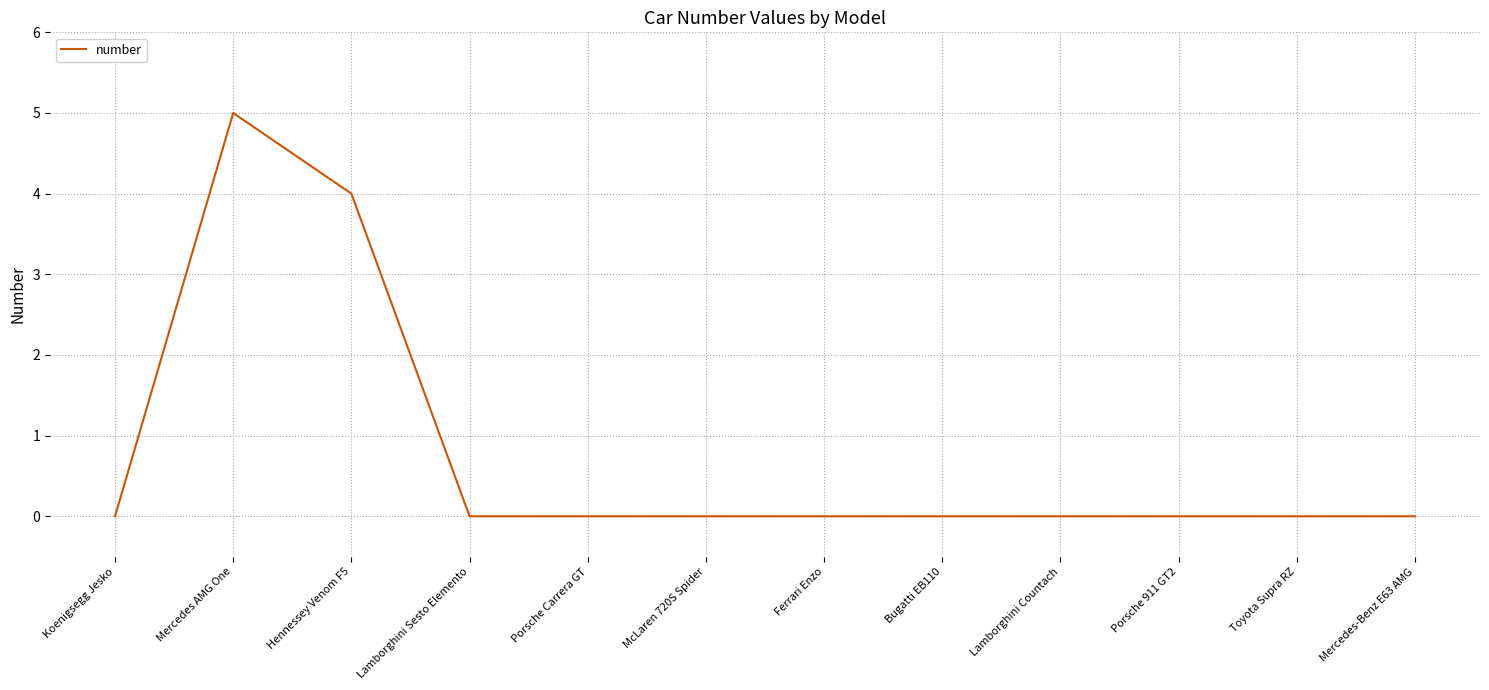

The chart shows a value of -3 at Mercedes-Benz E63 AMG. True or false?

False